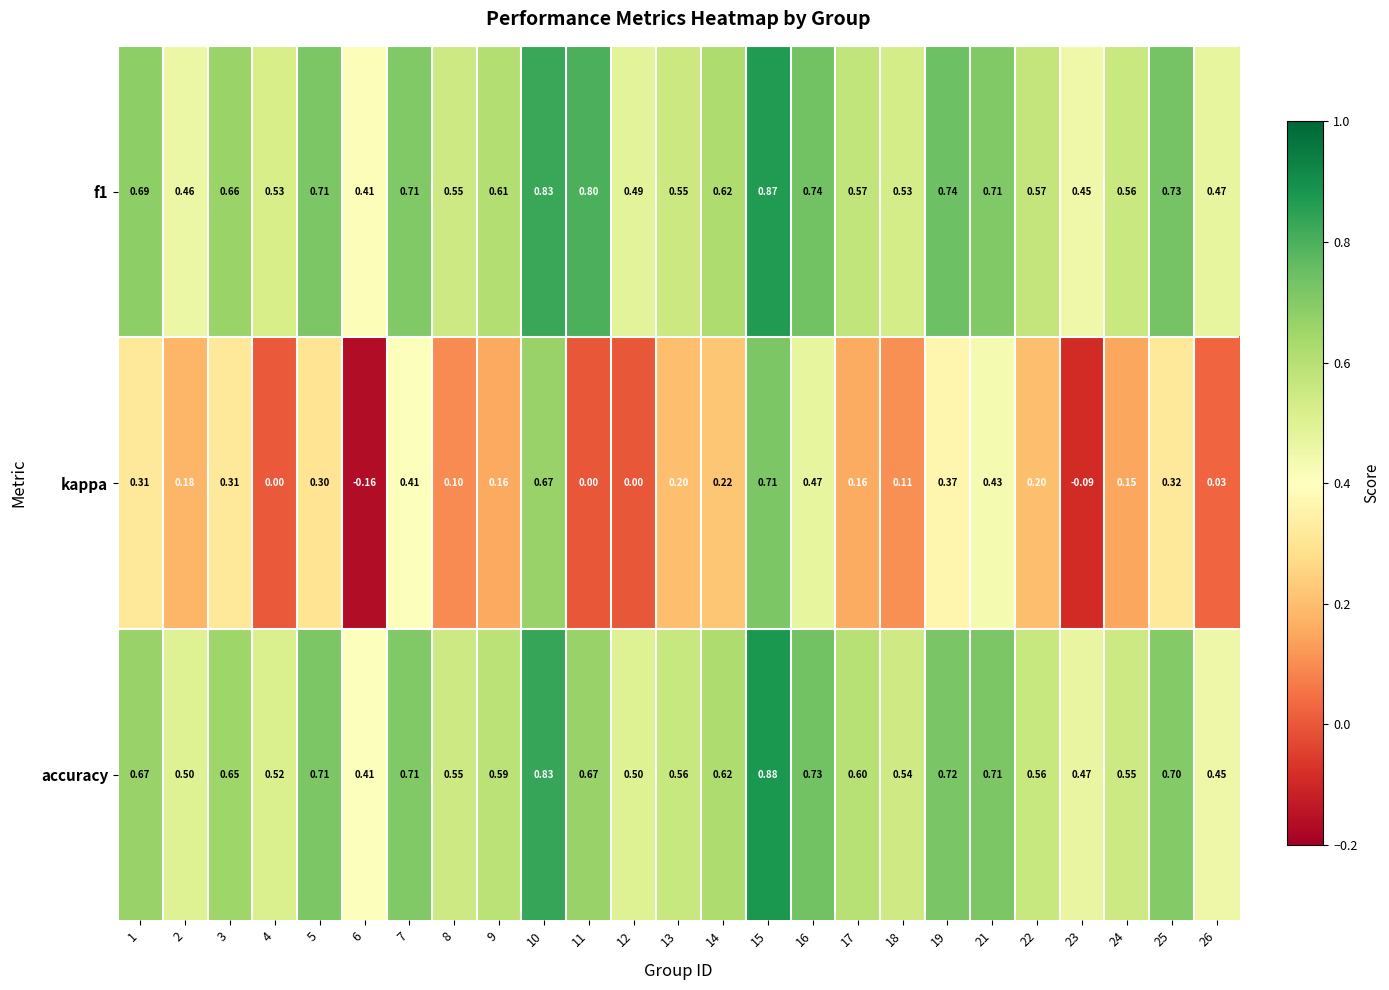

What is the difference between the highest and lowest values at 11?

0.8